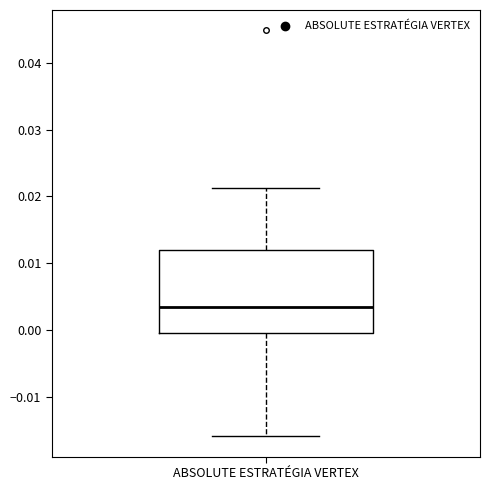

Where is the upper edge of the box for ABSOLUTE ESTRATÉGIA VERTEX on the y-axis? The values are not printed on the chart, so give them approximately, as read against the axis.

0.012